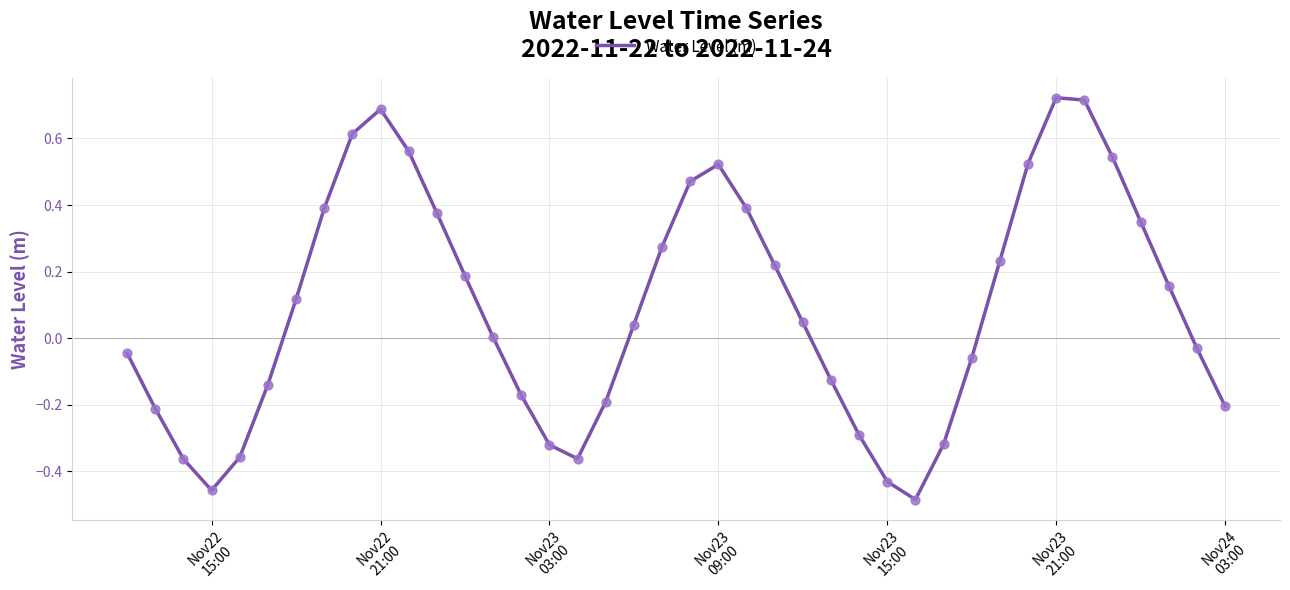

How many lines are shown in the chart?

1